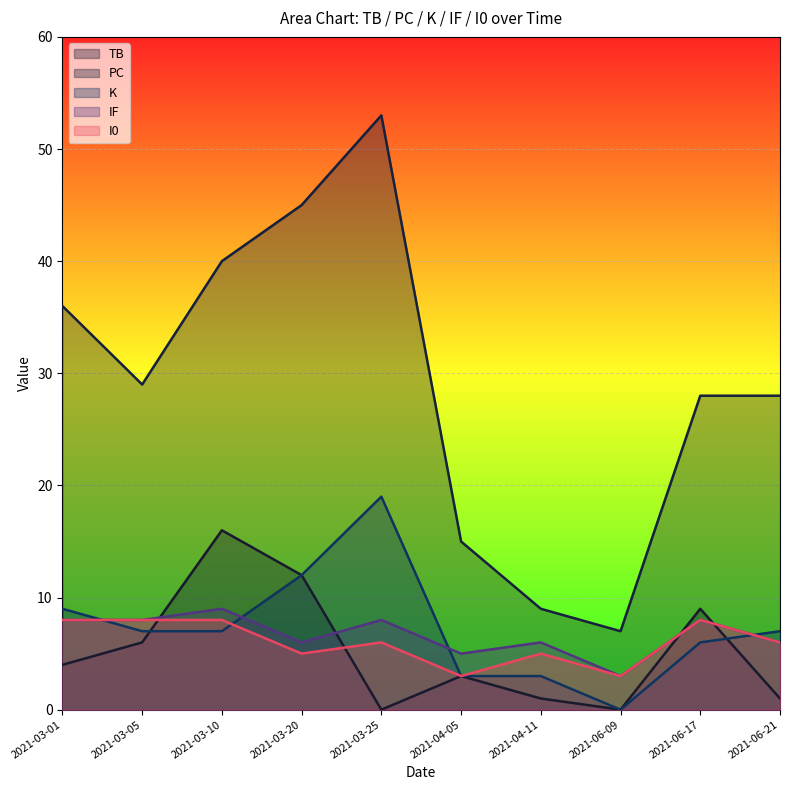

Which category has the lowest value across all series?

2021-03-25